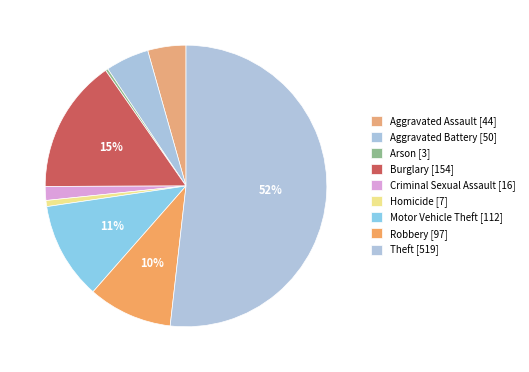

The Robbery slice represents 4% of the pie. True or false?

False